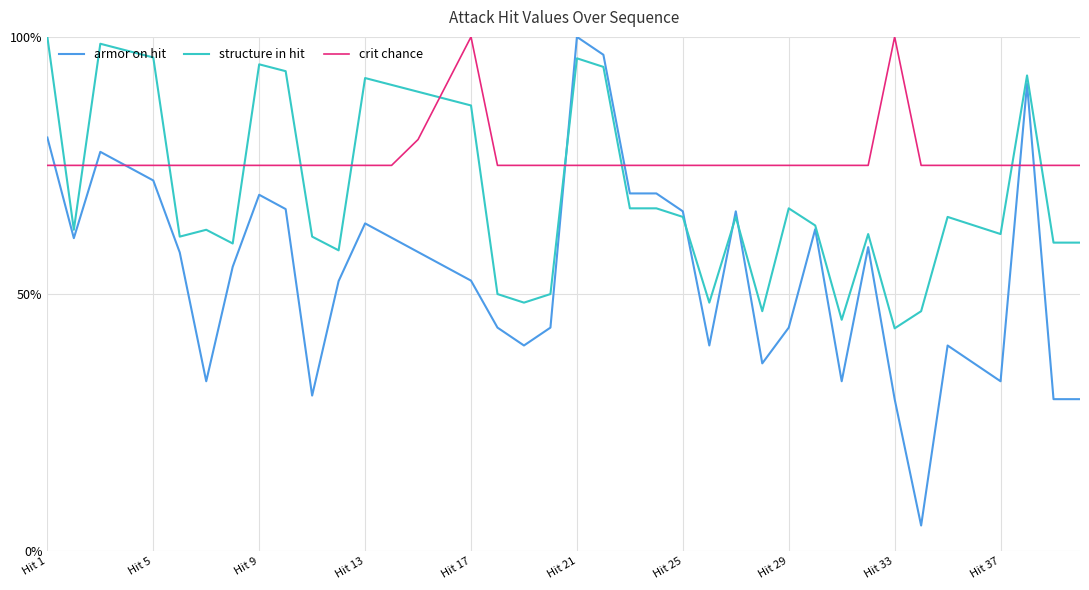

True or false: structure in hit and crit chance intersect in this chart.

True